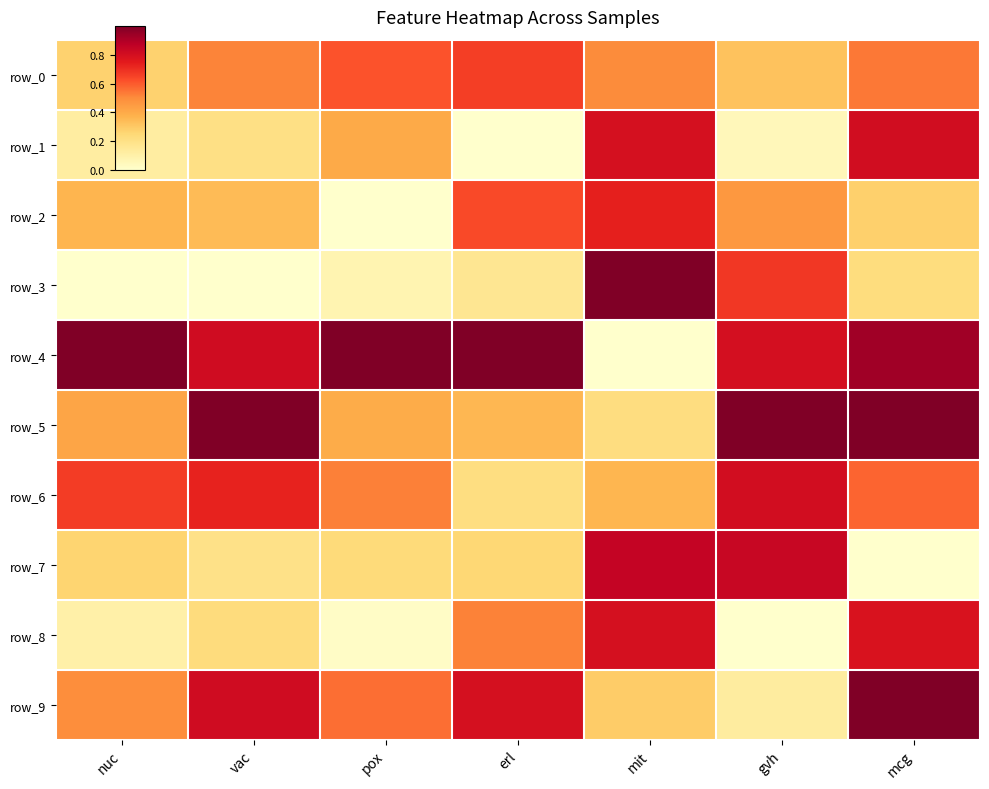

At how many categories does at least one series exceed 0?

7